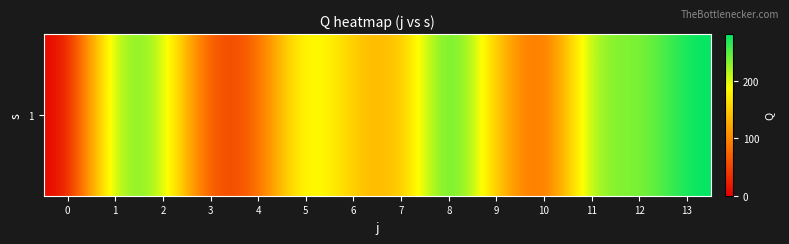

Reading left to right, extract all data points from this chart.

0=0.0	1=242.8	2=225.3	3=39.0	4=68.0	5=215.1	6=142.4	7=127.6	8=281.0	9=142.3	10=53.9	11=242.8	12=225.3	13=281.0